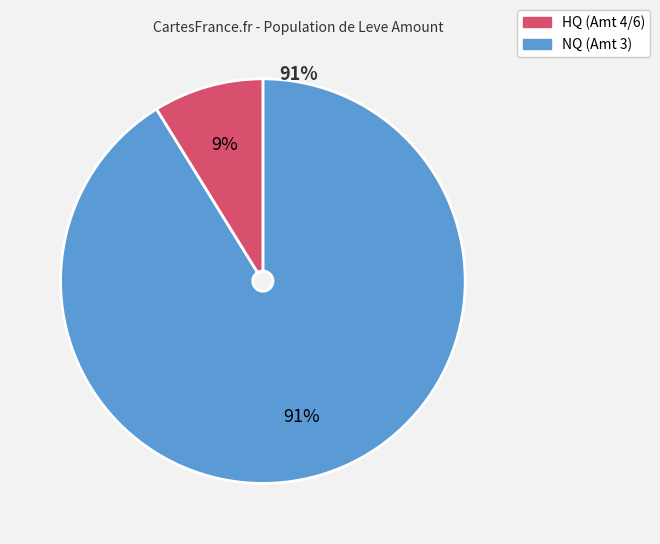

How many slices are in this pie chart?

2